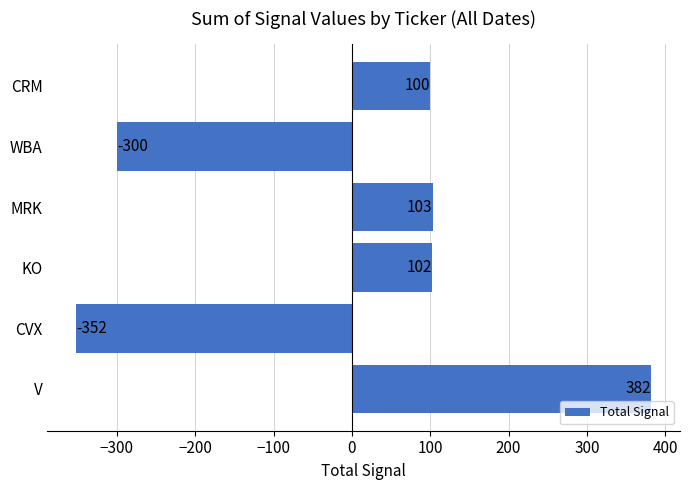

Rank the categories by value from lowest to highest.

CVX, WBA, CRM, KO, MRK, V